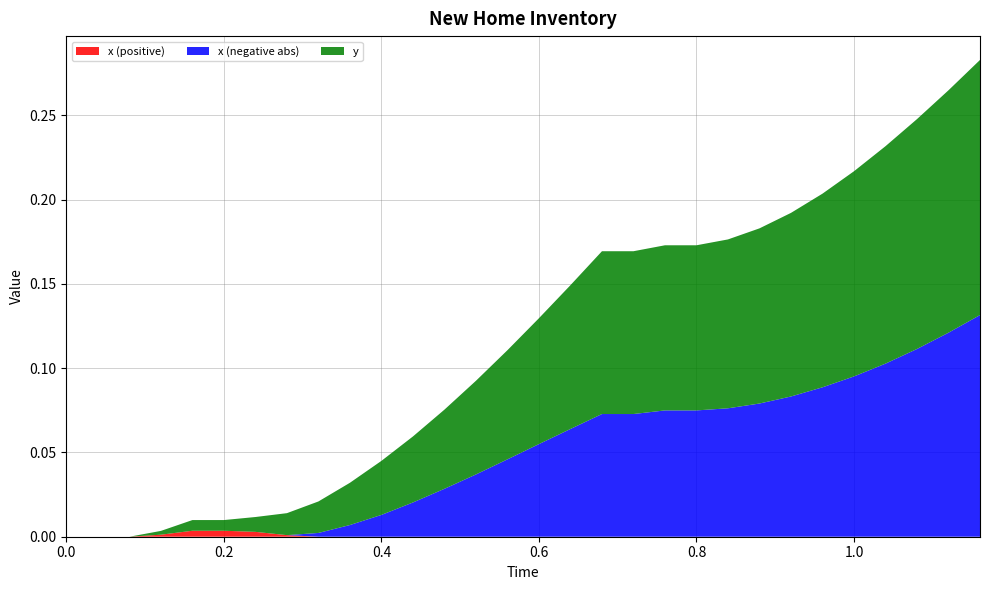

Reading right to left, extract all data points from this chart.

x: 1.16=-0.1	1.12=-0.1	1.08=-0.1	1.04=-0.1	1.0=-0.1	0.96=-0.1	0.92=-0.1	0.88=-0.1	0.84=-0.1	0.8=-0.1	0.76=-0.1	0.72=-0.1	0.68=-0.1	0.64=-0.1	0.6=-0.1	0.56=-0.0	0.52=-0.0	0.48=-0.0	0.44=-0.0	0.4=-0.0	0.36=-0.0	0.32=-0.0	0.28=0.0	0.24=0.0	0.2=0.0	0.16=0.0	0.12=0.0	0.08=0.0	0.04=0.0	0.0=0.0
y: 1.16=0.2	1.12=0.1	1.08=0.1	1.04=0.1	1.0=0.1	0.96=0.1	0.92=0.1	0.88=0.1	0.84=0.1	0.8=0.1	0.76=0.1	0.72=0.1	0.68=0.1	0.64=0.1	0.6=0.1	0.56=0.1	0.52=0.1	0.48=0.0	0.44=0.0	0.4=0.0	0.36=0.0	0.32=0.0	0.28=0.0	0.24=0.0	0.2=0.0	0.16=0.0	0.12=0.0	0.08=0.0	0.04=0.0	0.0=0.0